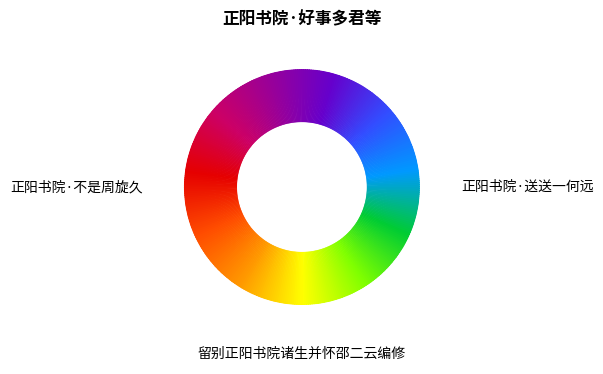

To the nearest percent, what is the average slice percentage?

25%